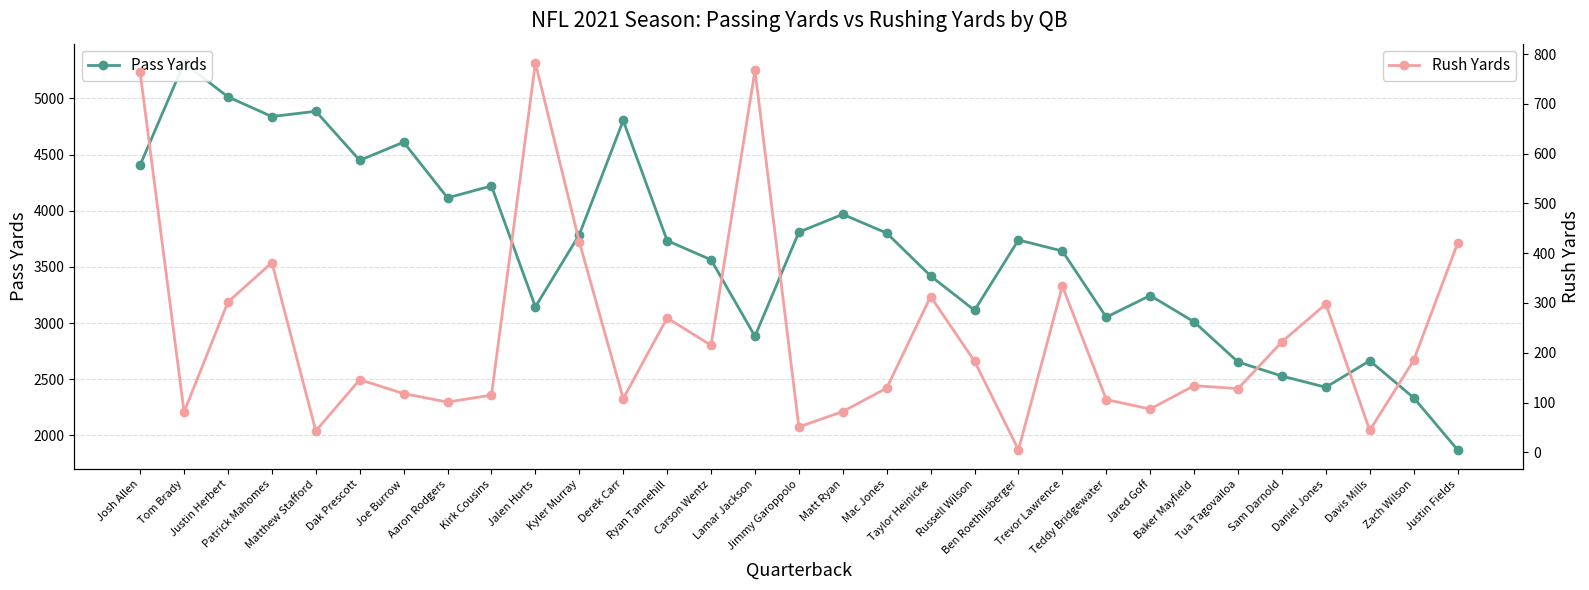

What is the label of the 13th point from the left?

Ryan Tannehill